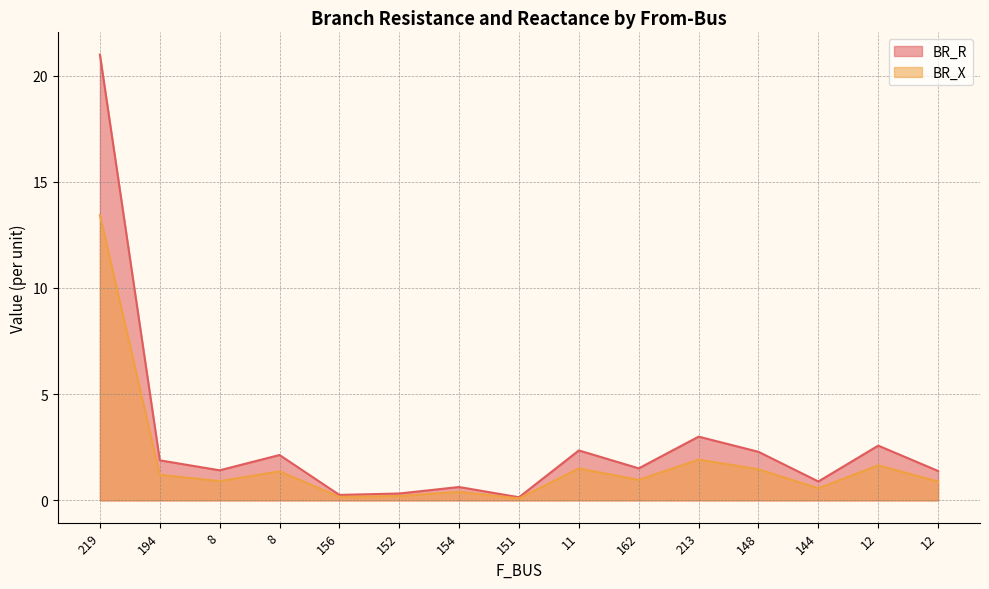

What is the spread (max minus min) of values at 162?

0.5